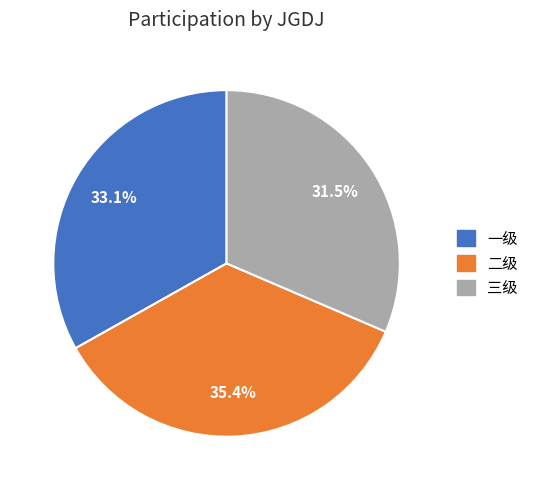

Count the number of slices in the pie.

3